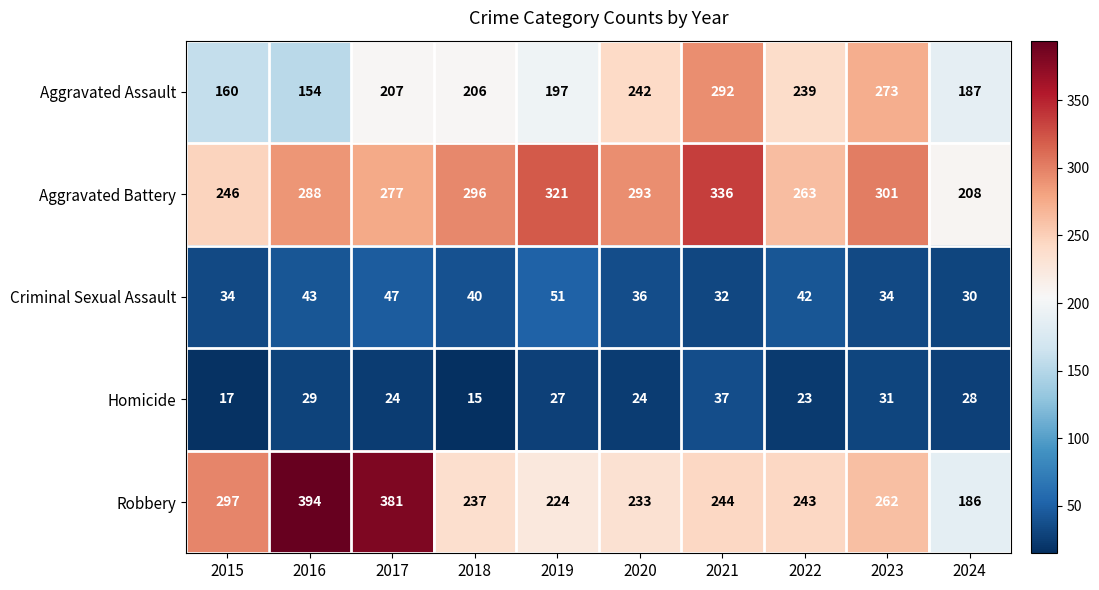

What is the difference between the second highest and second lowest values in the Aggravated Assault series?

113